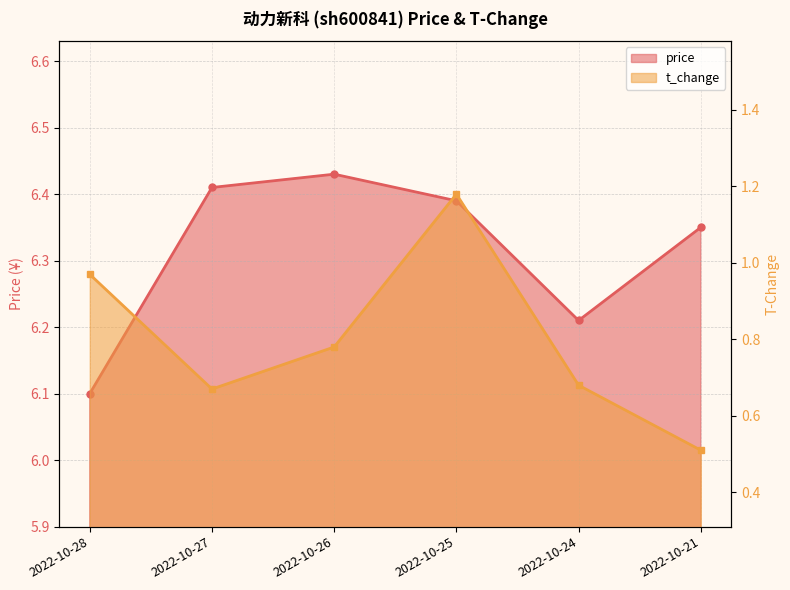

At which category does t_change reach its first local valley?

2022-10-27